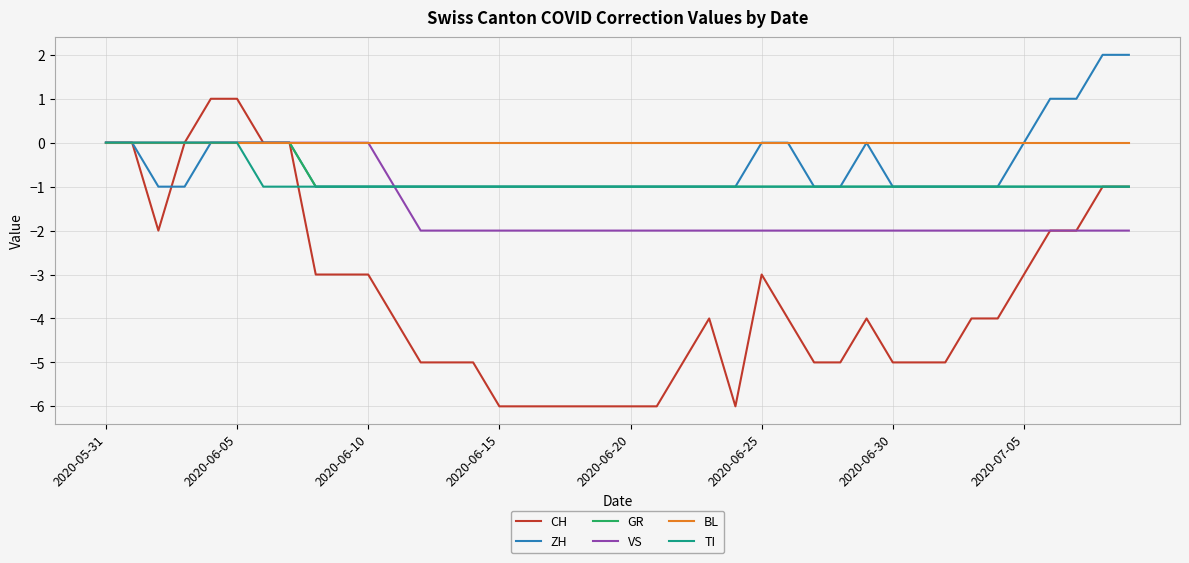

What is the lowest value of the CH series?

-6